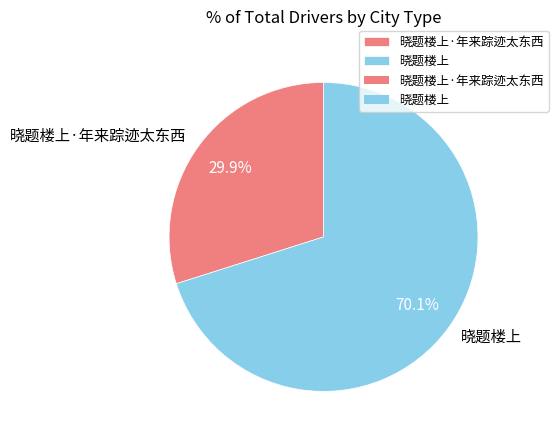

How many slices are in this pie chart?

2